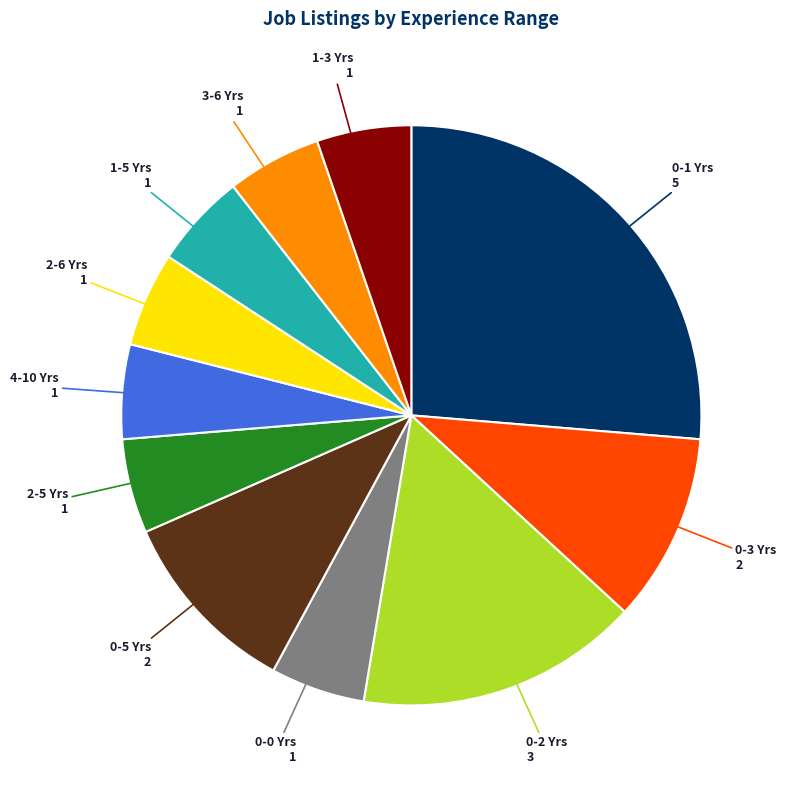

Between 0-2 Yrs and 0-0 Yrs, which is larger?

0-2 Yrs